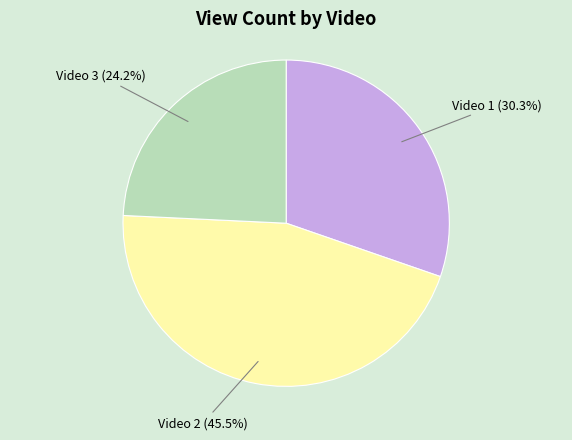

Is it true that Video 1 is 22% of the pie?

False